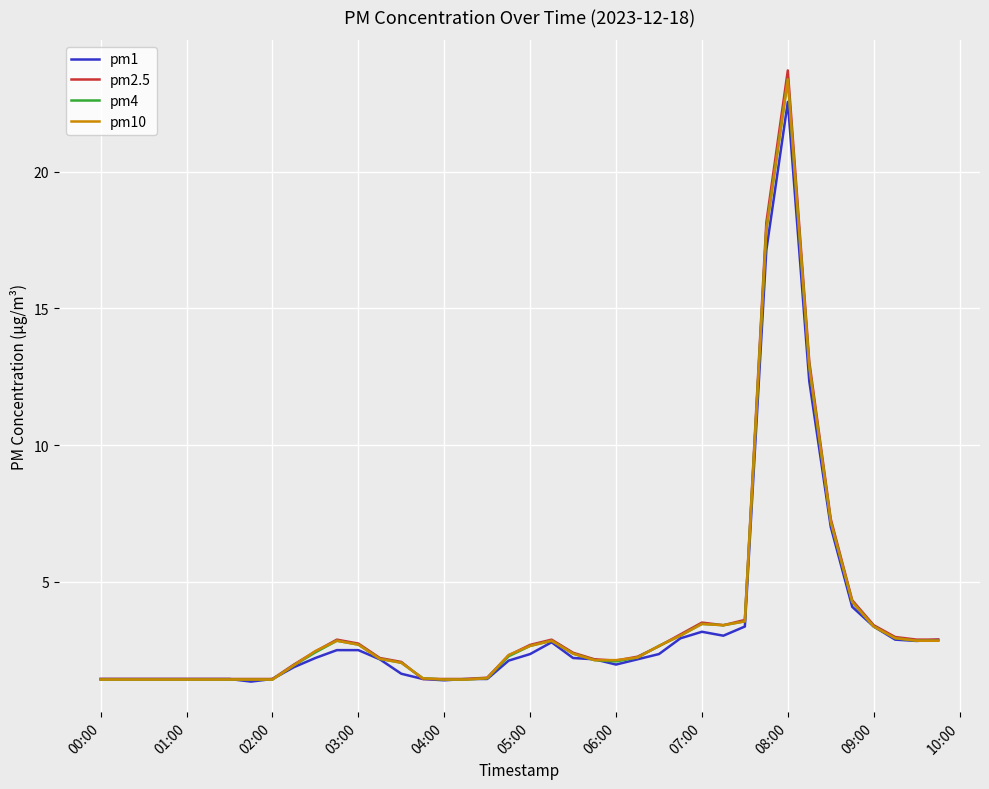

Which series has the largest range (max minus min)?

pm2.5